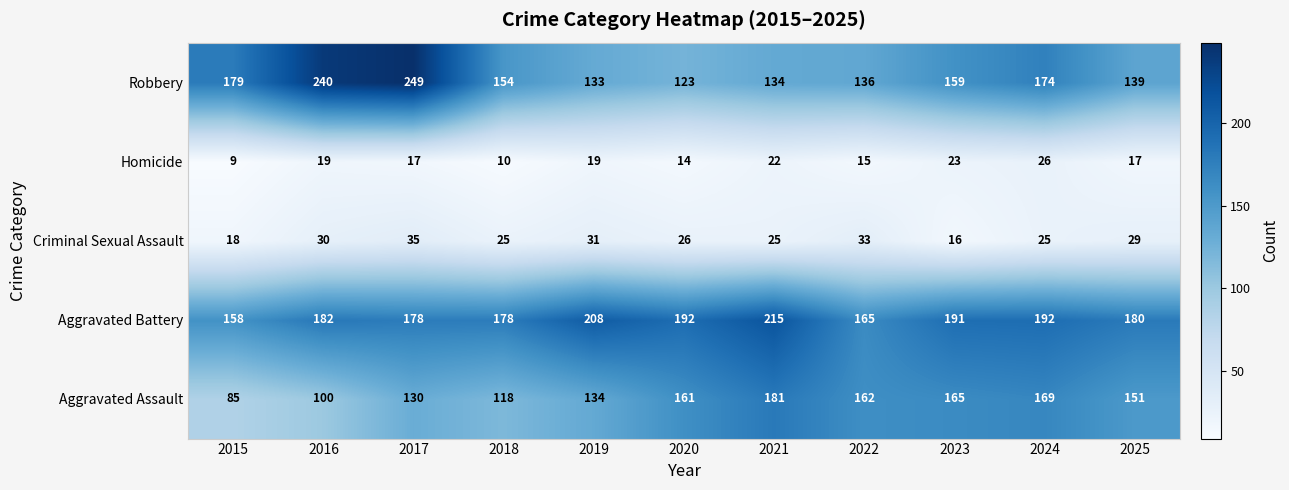

Is the value of Aggravated Assault at 2017 greater than the value of Criminal Sexual Assault at 2019?

Yes